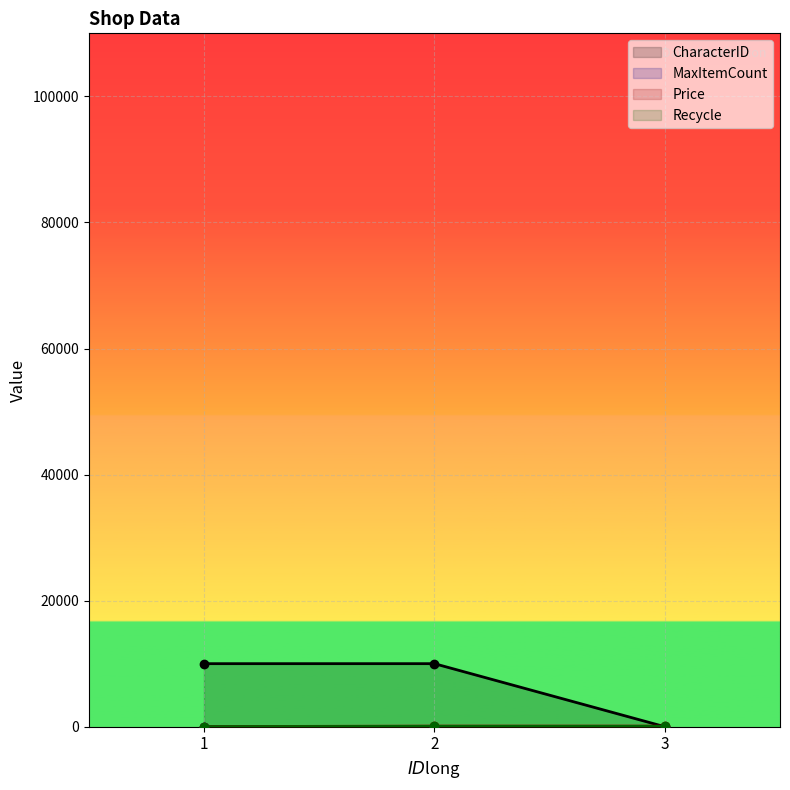

What is the sum of the CharacterID values at 2 and 1?

20006